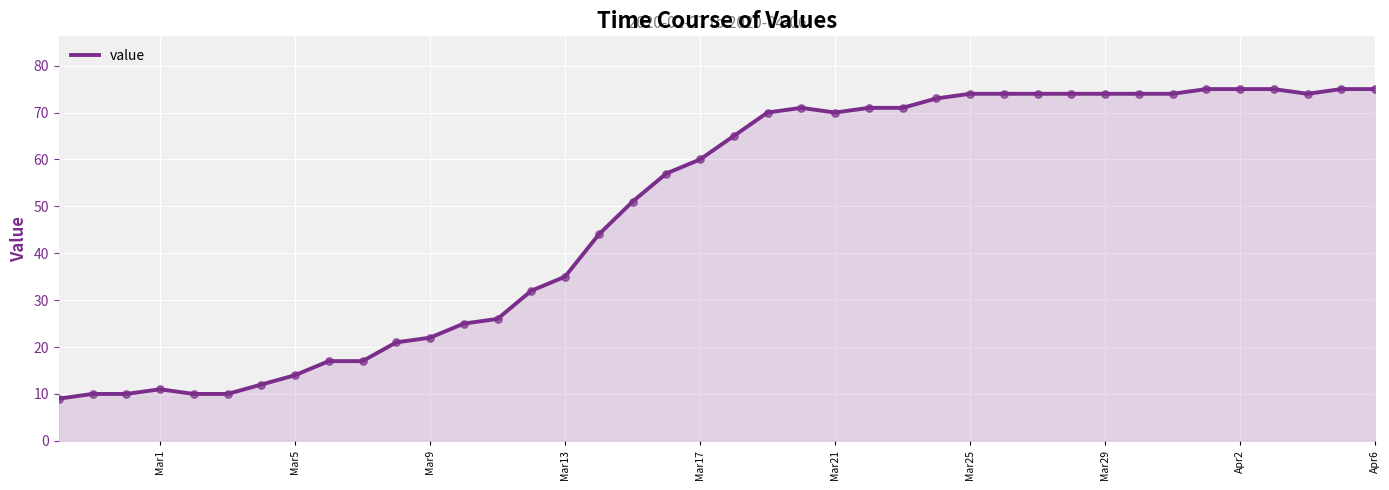

What is the greatest value displayed?

75